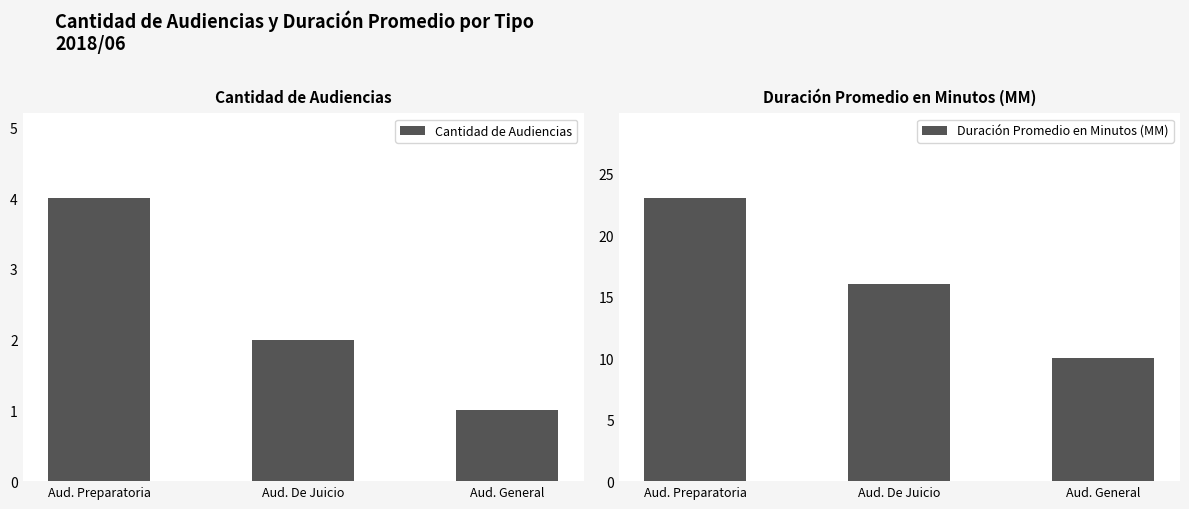

Rank the series at Aud. De Juicio from highest to lowest value.

Duración Promedio en Minutos (MM), Cantidad de Audiencias